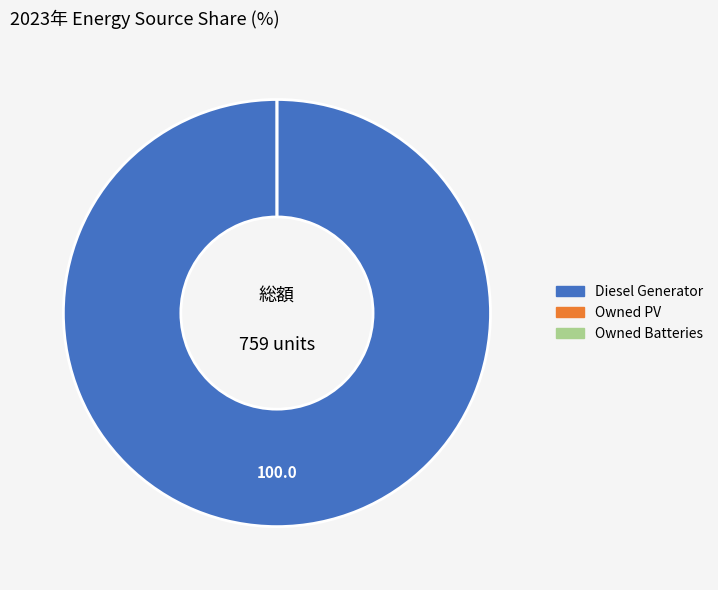

How much of the chart is everything except Owned PV?

100.0%